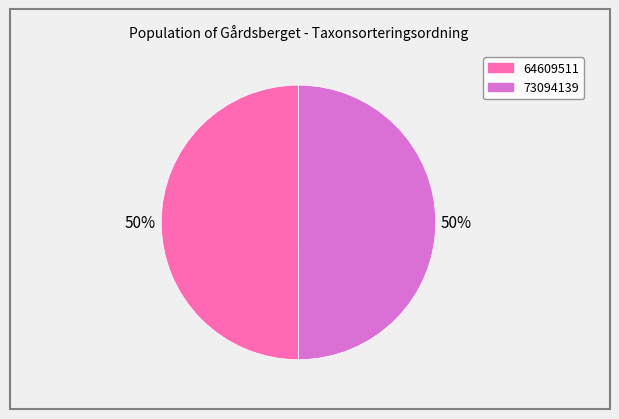

To the nearest percent, what portion does 73094139 represent?

50%